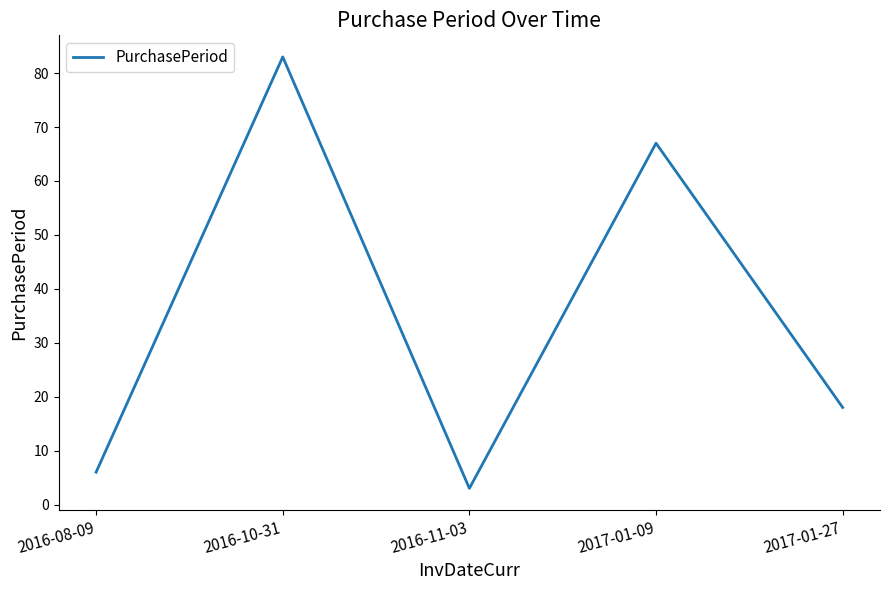

True or false: the data shows 47 at 2016-10-31.

False